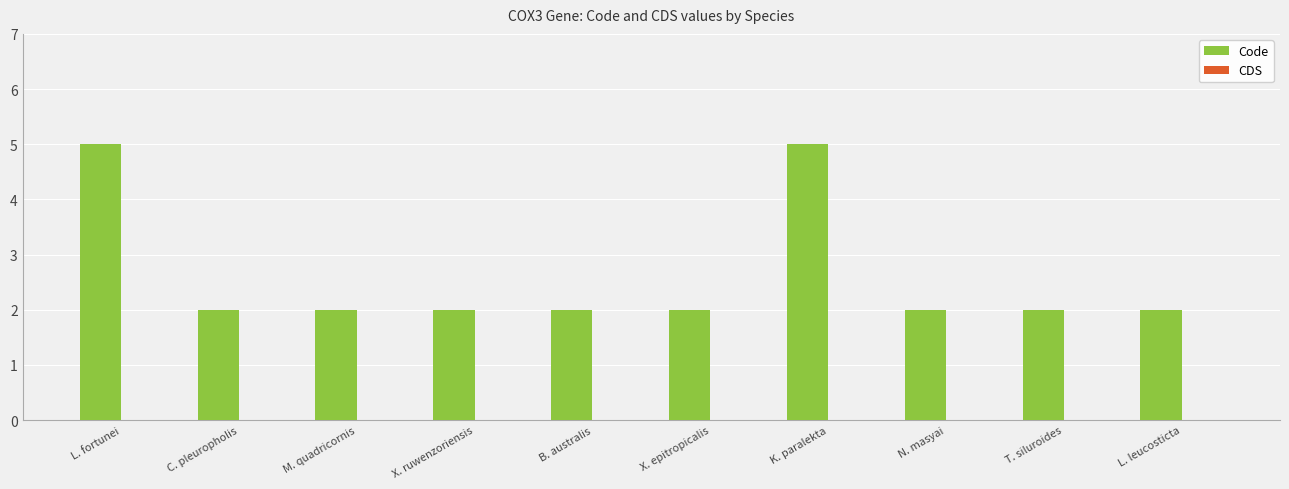

True or false: the data shows 2 at X. epitropicalis.

True